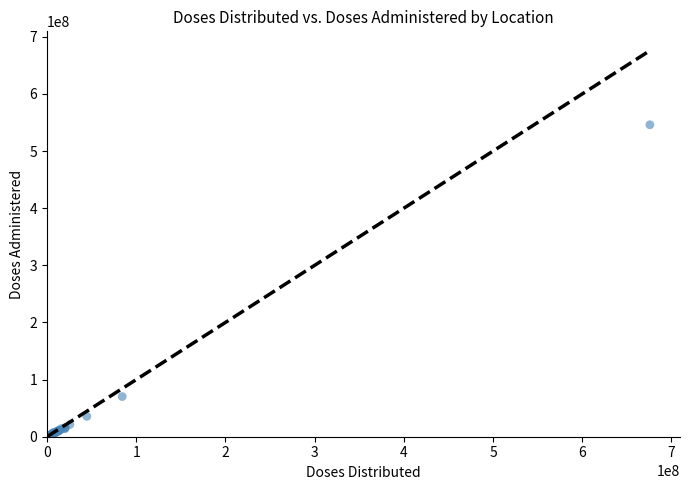

What Y value in the scatter plot is closest to 273016210?

70293452